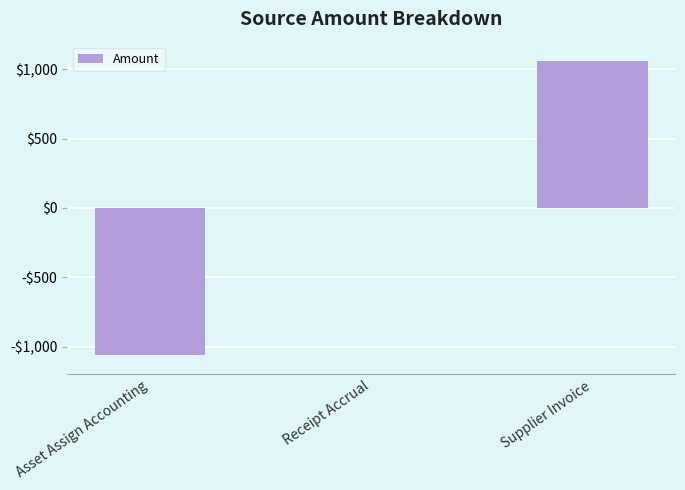

What is the greatest value displayed?

1060.1